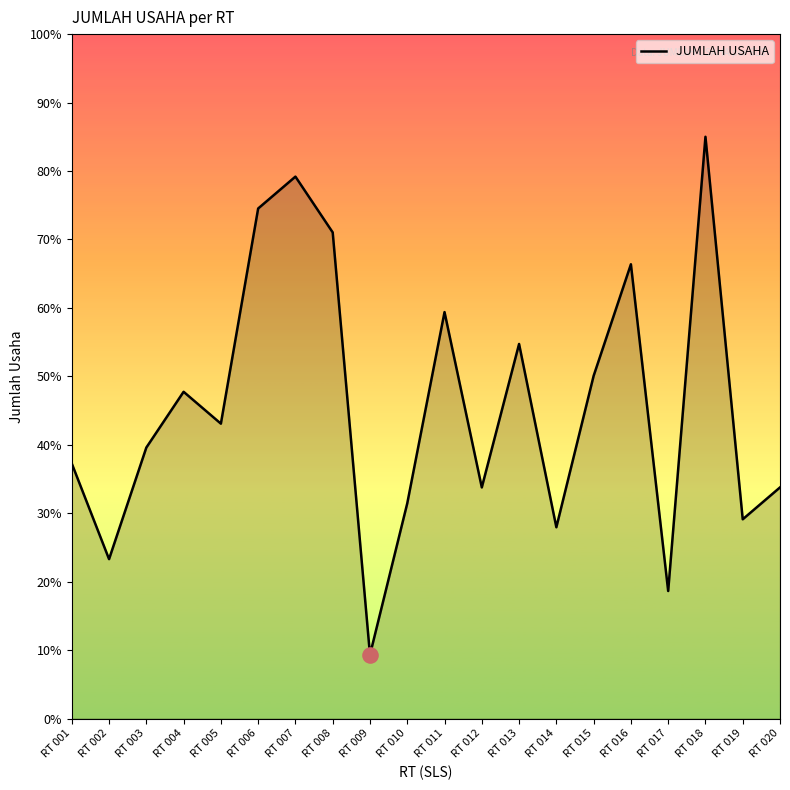

Which has a higher value, RT 004 or RT 002?

RT 004